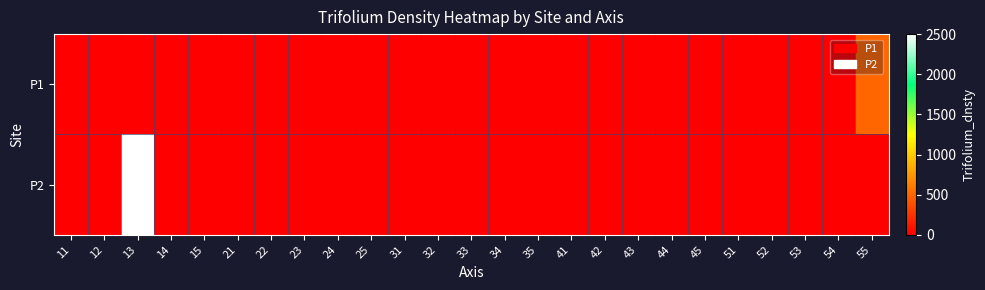

Which series has the widest spread of values?

P2